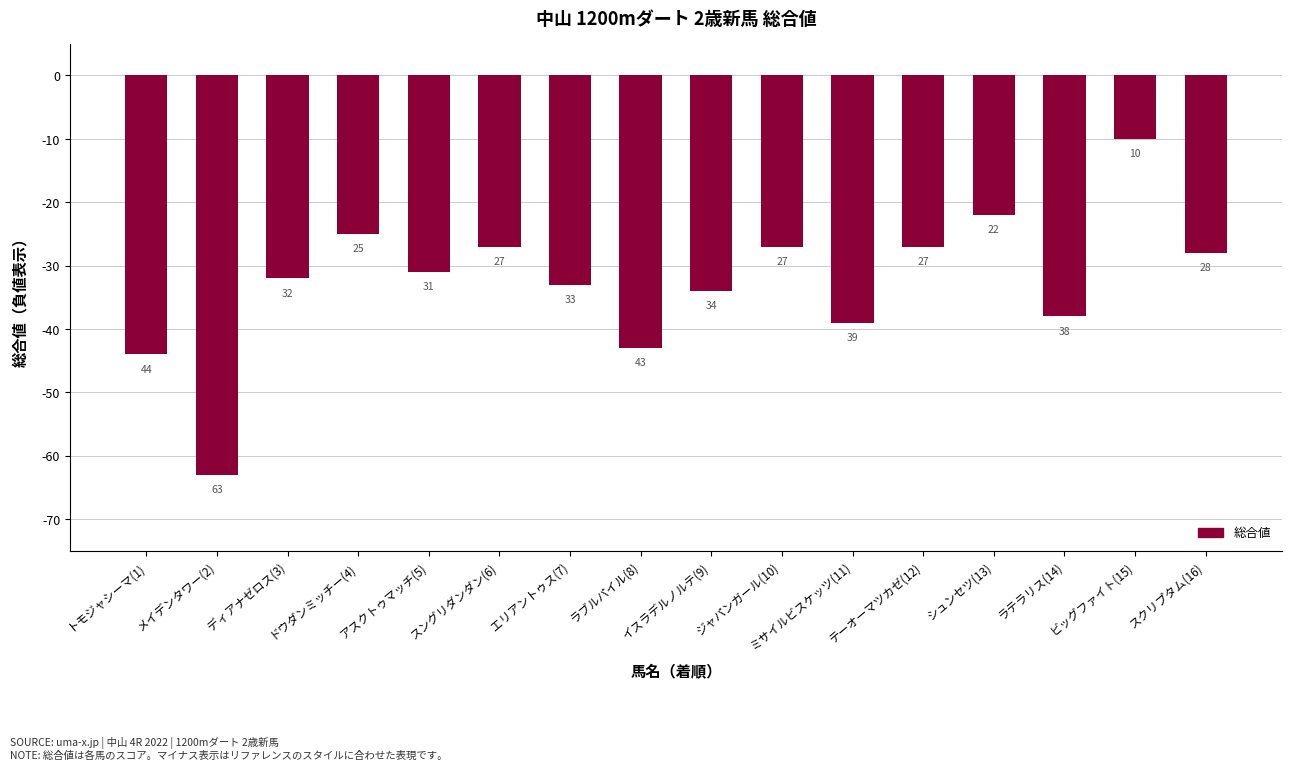

List the labels in order of value, largest first.

ビッグファイト(15), シュンセツ(13), ドウダンミッチー(4), スングリダンダン(6), ジャパンガール(10), テーオーマツカゼ(12), スクリプタム(16), アスクトゥマッチ(5), ディアナゼロス(3), エリアントゥス(7), イスラデルノルテ(9), ラテラリス(14), ミサイルビスケッツ(11), ラブルパイル(8), トモジャシーマ(1), メイデンタワー(2)